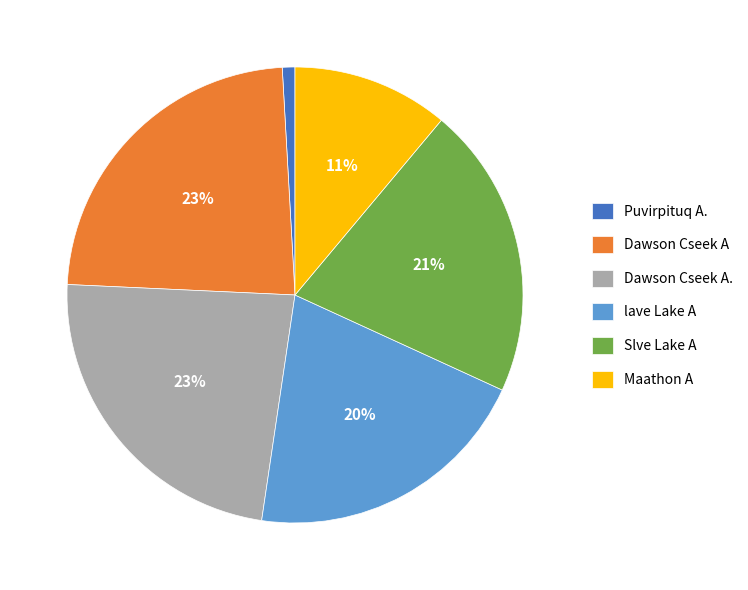

Is the sum of Maathon A and Slve Lake A greater than half?

No